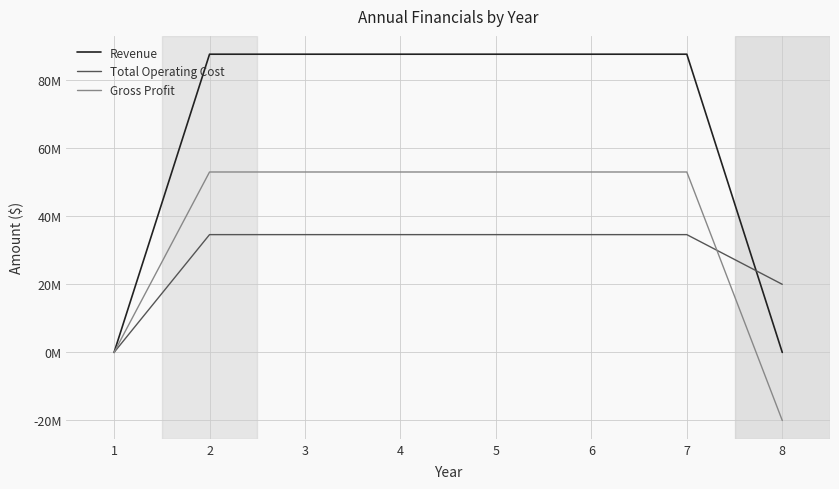

What is the highest value of the Total Operating Cost series?

34600000